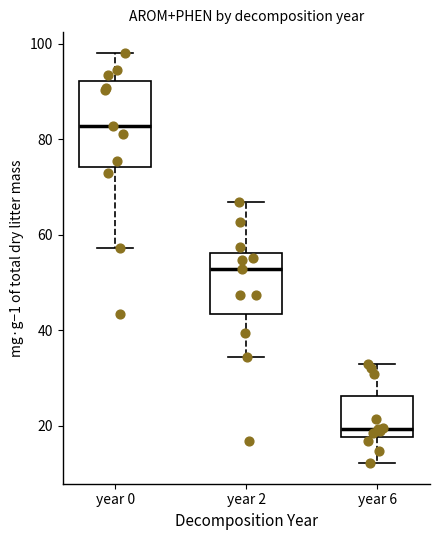

Where is the upper edge of the box for year 2 on the y-axis? The values are not printed on the chart, so give them approximately, as read against the axis.

56